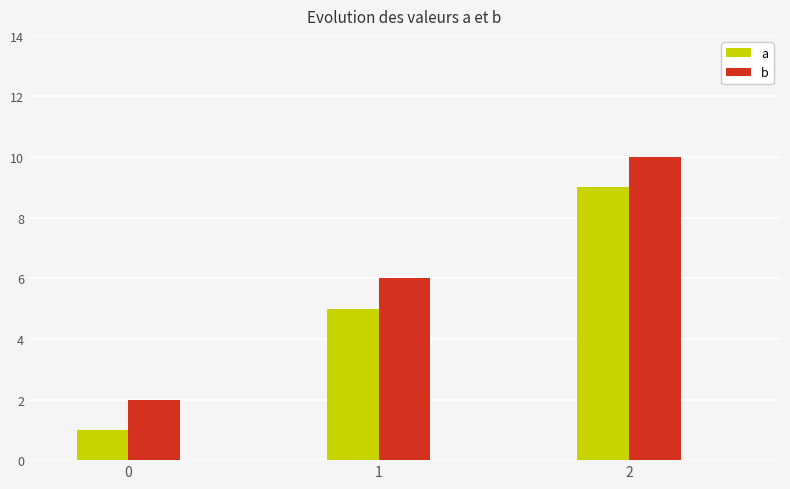

At how many categories does at least one series exceed 1?

3